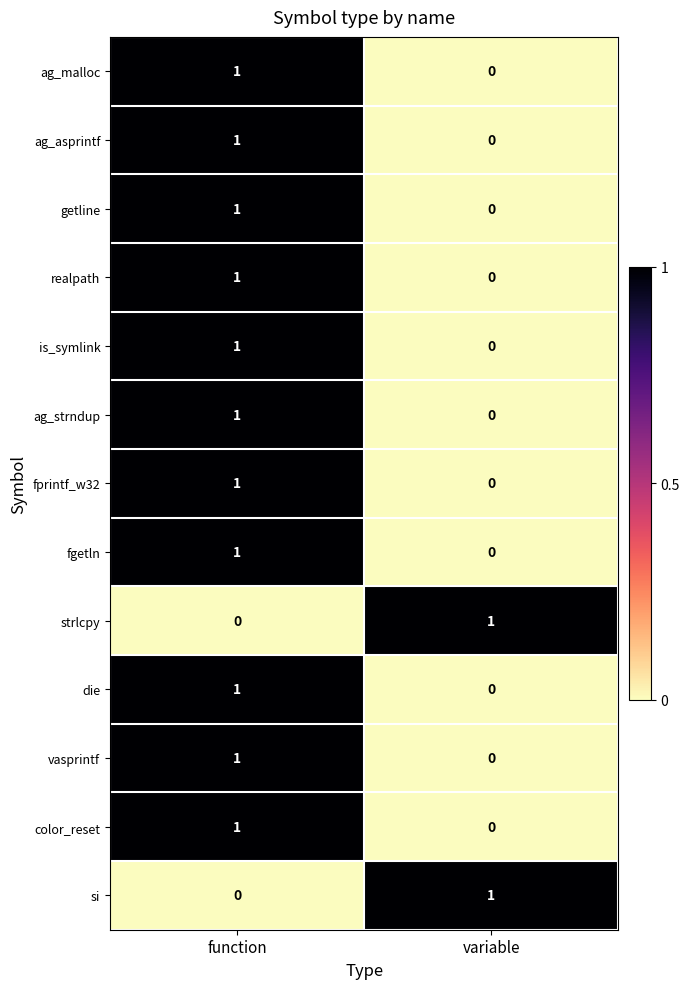

Reading left to right, list all the values displayed in this chart.

ag_malloc: function=1	variable=0
ag_asprintf: function=1	variable=0
getline: function=1	variable=0
realpath: function=1	variable=0
is_symlink: function=1	variable=0
ag_strndup: function=1	variable=0
fprintf_w32: function=1	variable=0
fgetln: function=1	variable=0
strlcpy: function=0	variable=1
die: function=1	variable=0
vasprintf: function=1	variable=0
color_reset: function=1	variable=0
si: function=0	variable=1